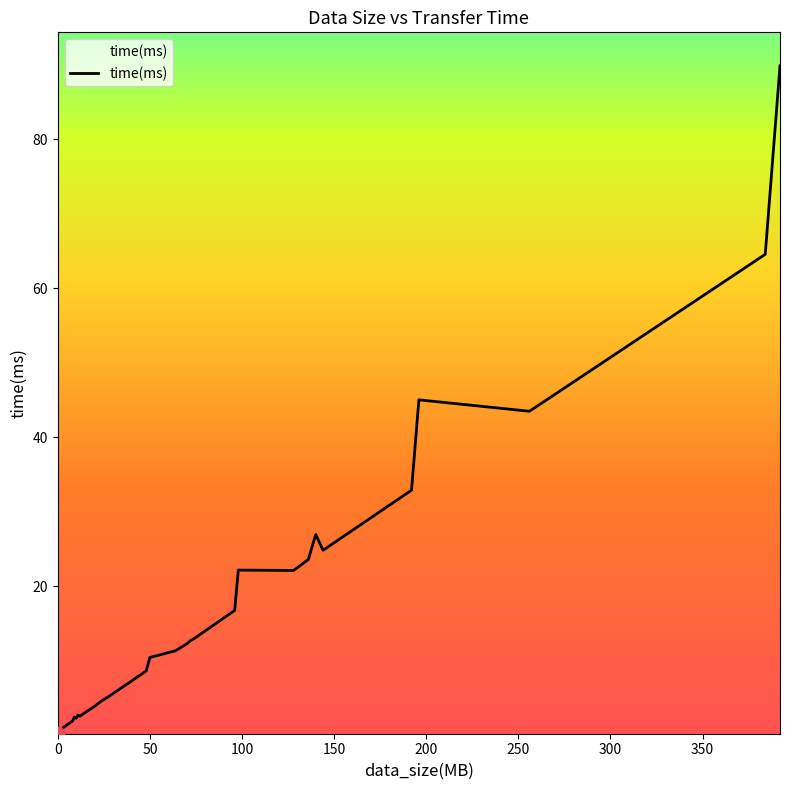

What is the difference between the maximum and minimum values?

89.6